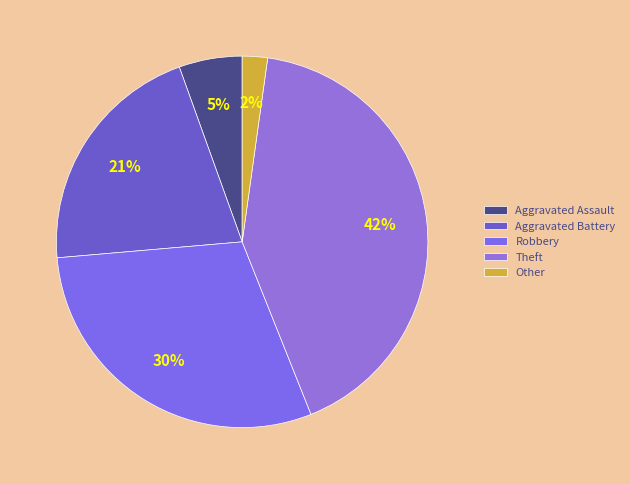

Is there a majority slice in this chart?

No